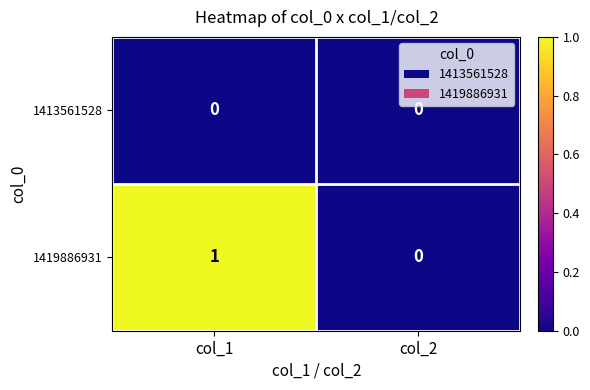

At which category is the sum across all series the highest?

col_1